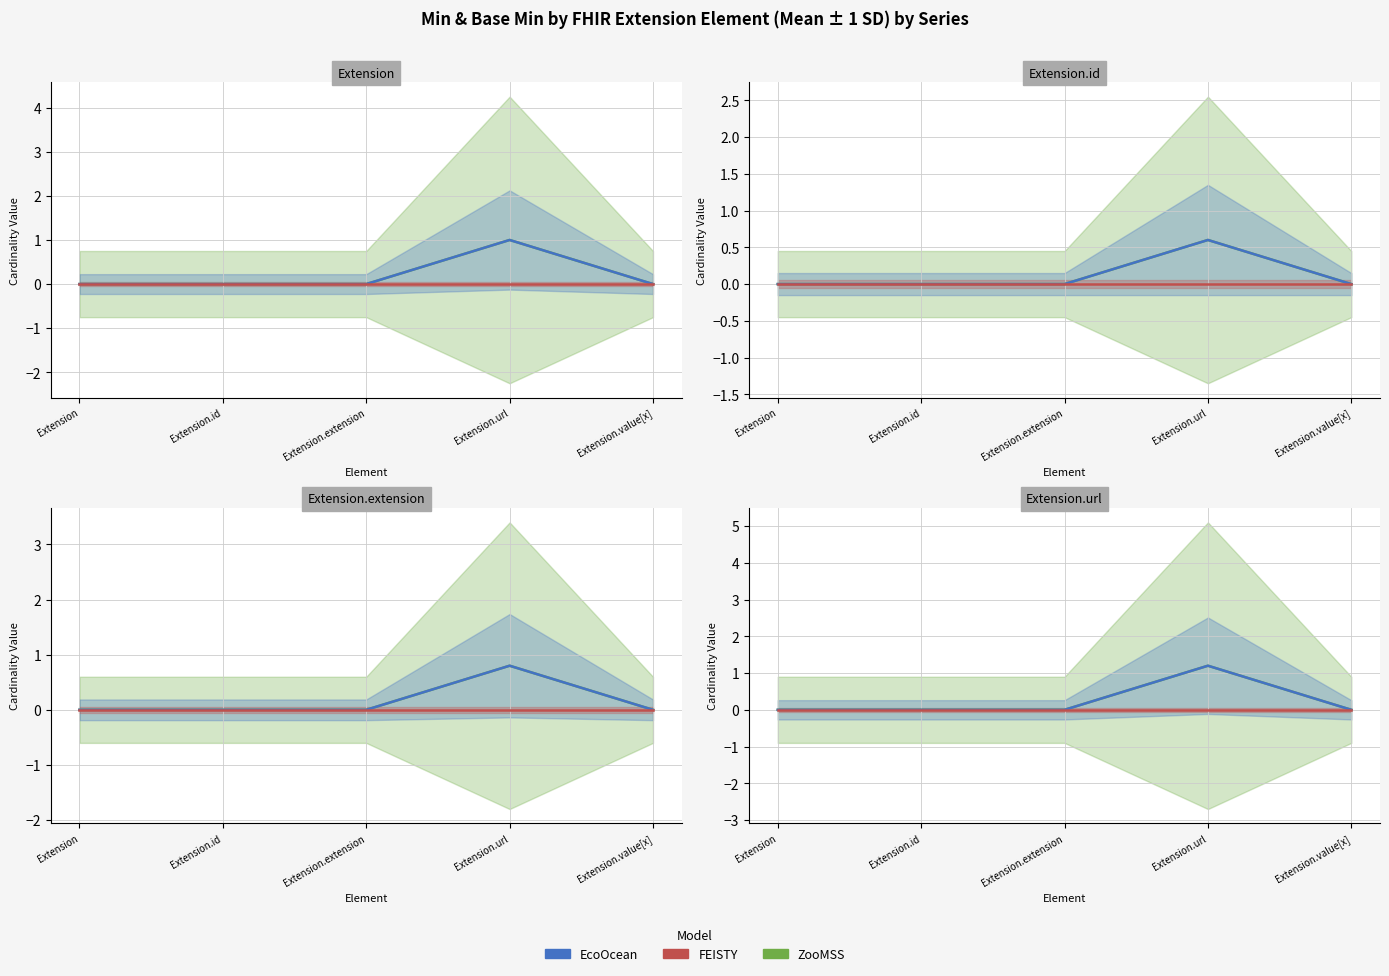

How many interior local peaks does the ZooMSS series have?

1